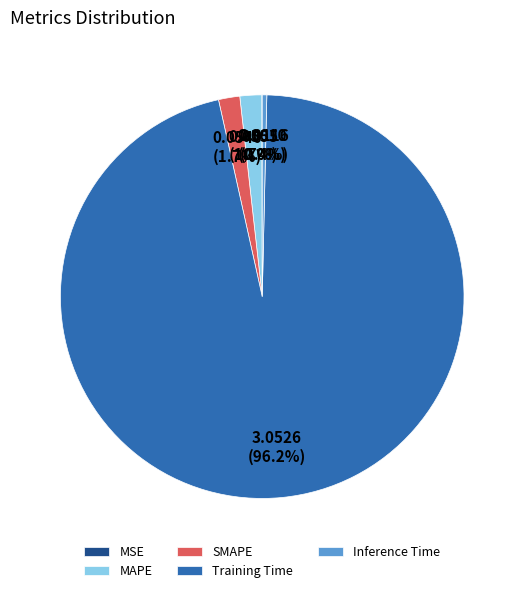

Is the sum of Training Time and SMAPE greater than half?

Yes